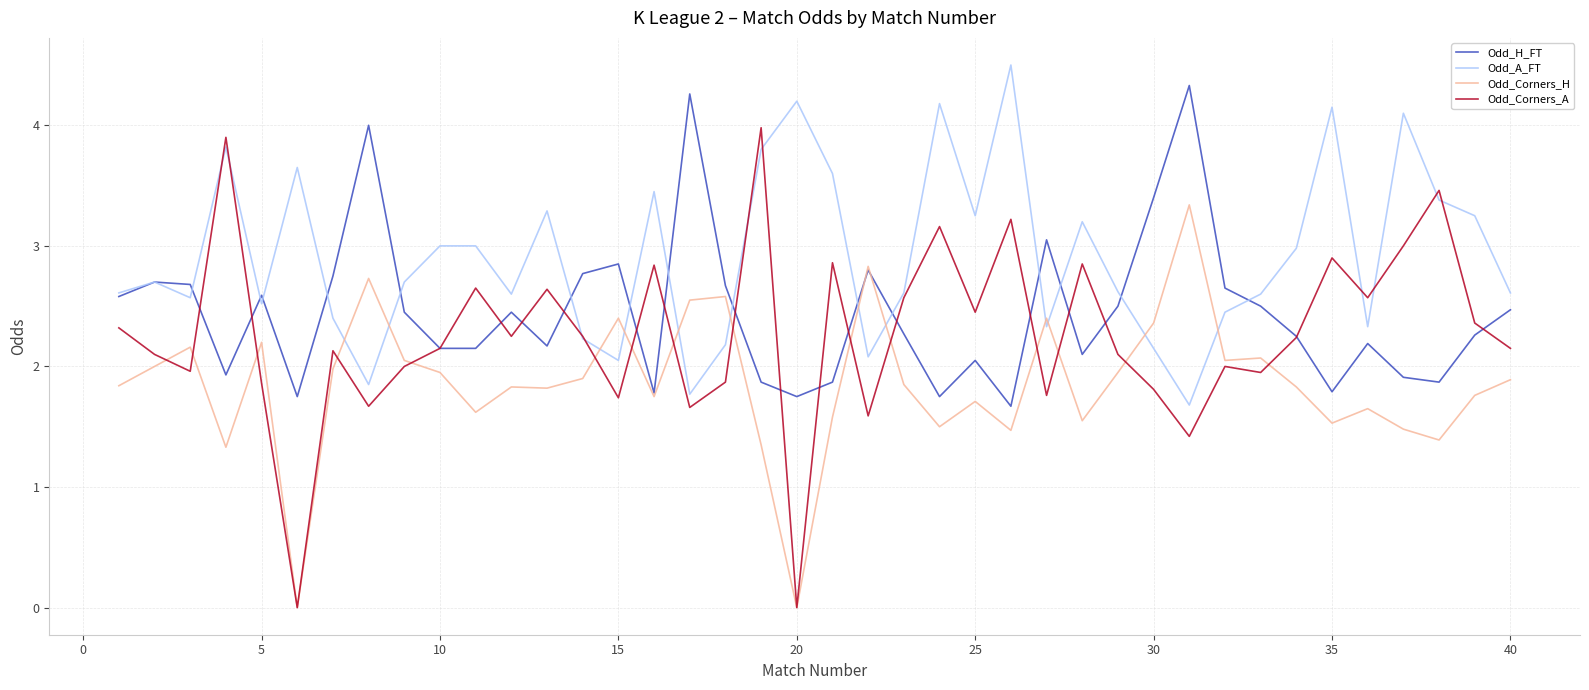

Which series has the largest total across all categories?

Odd_A_FT